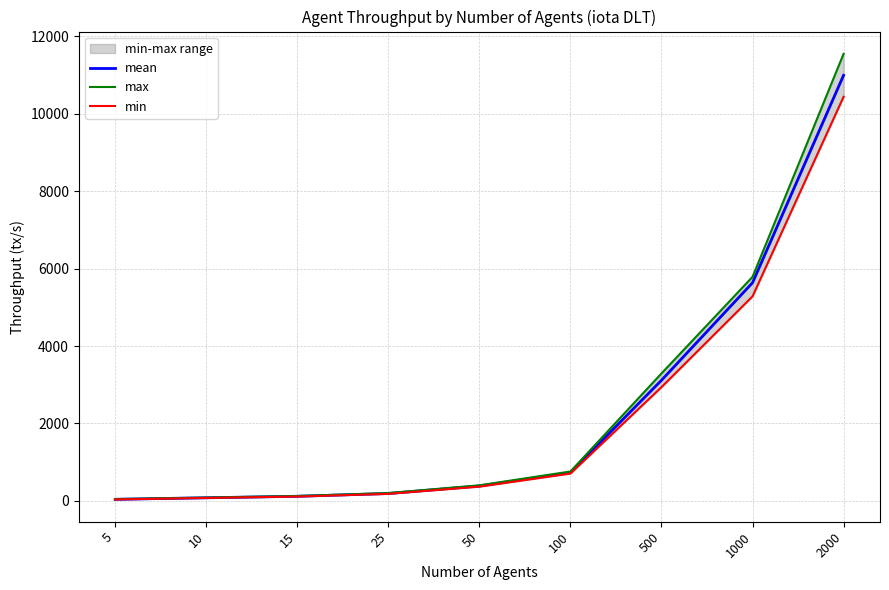

What is the average value of the max series?

2473.1